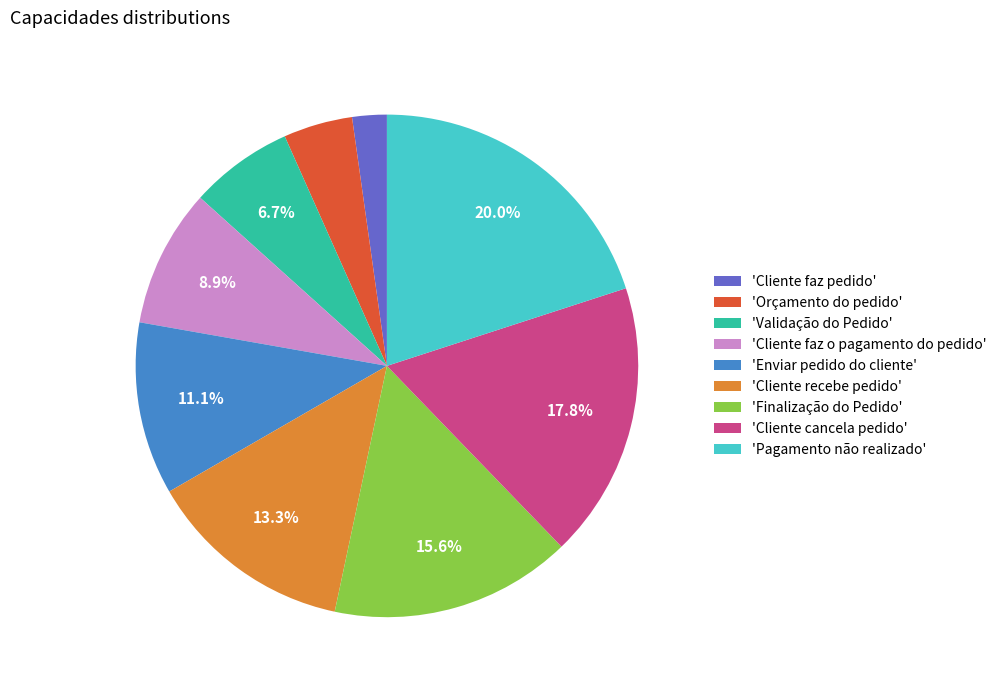

What is the ratio of the value at 'Cliente recebe pedido' to the value at 'Finalização do Pedido'?

0.9